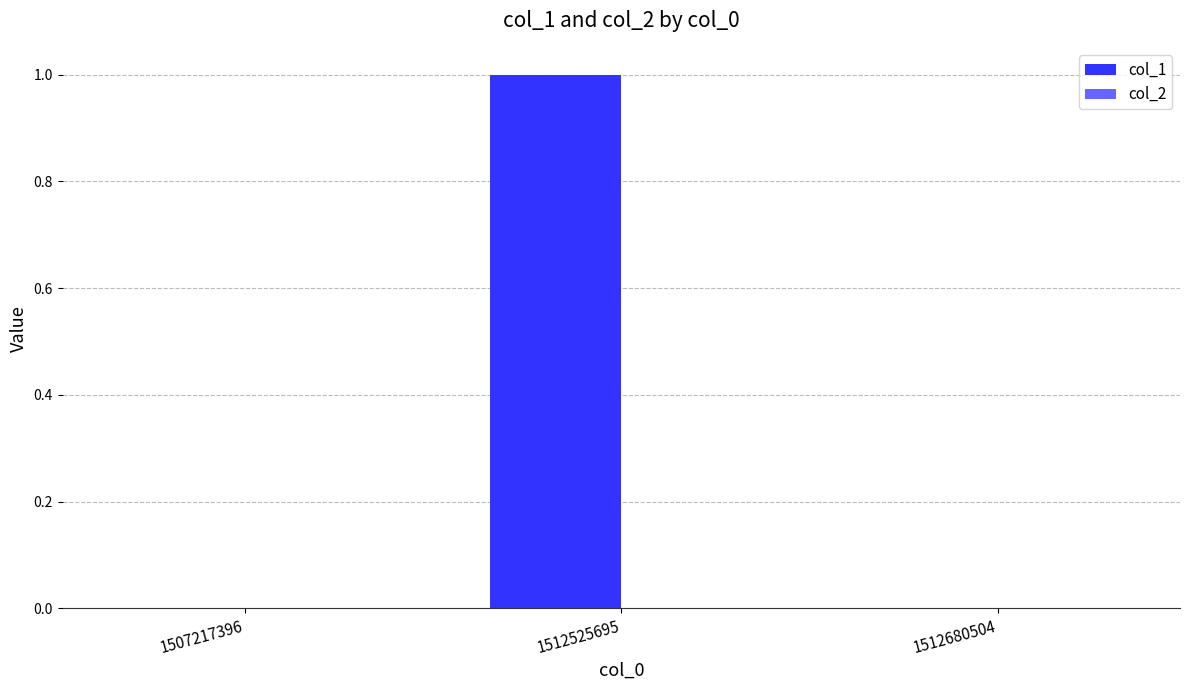

Is it true that the value at 1512525695 is 1?

True